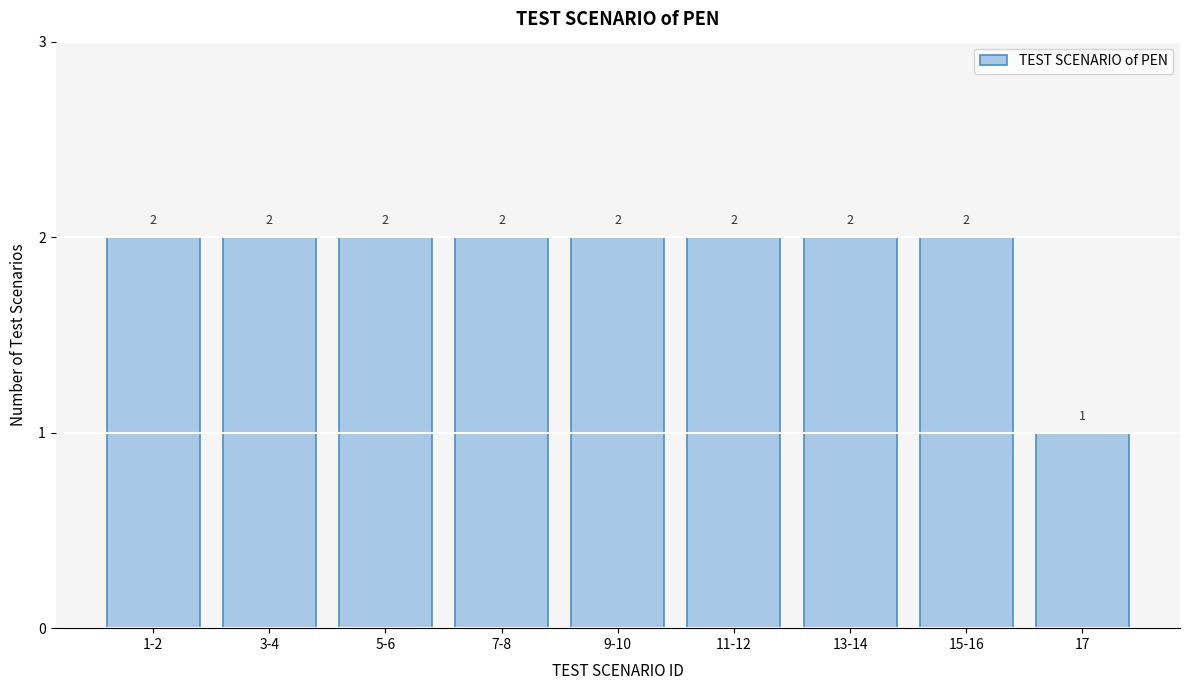

Reading left to right, list all the values displayed in this chart.

2	2	2	2	2	2	2	2	1